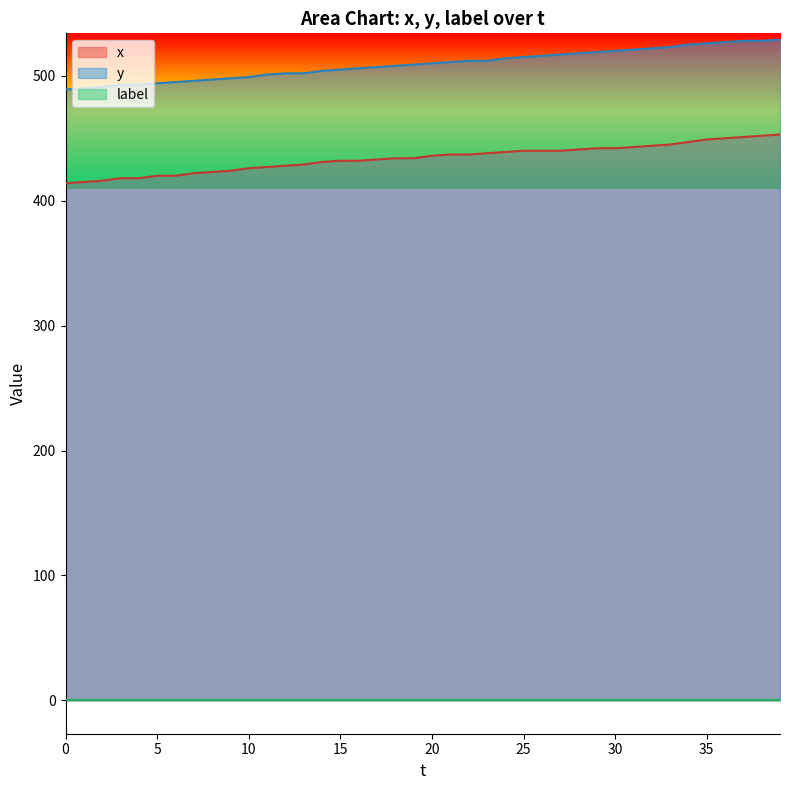

Which has a higher value, 35 or 12?

35